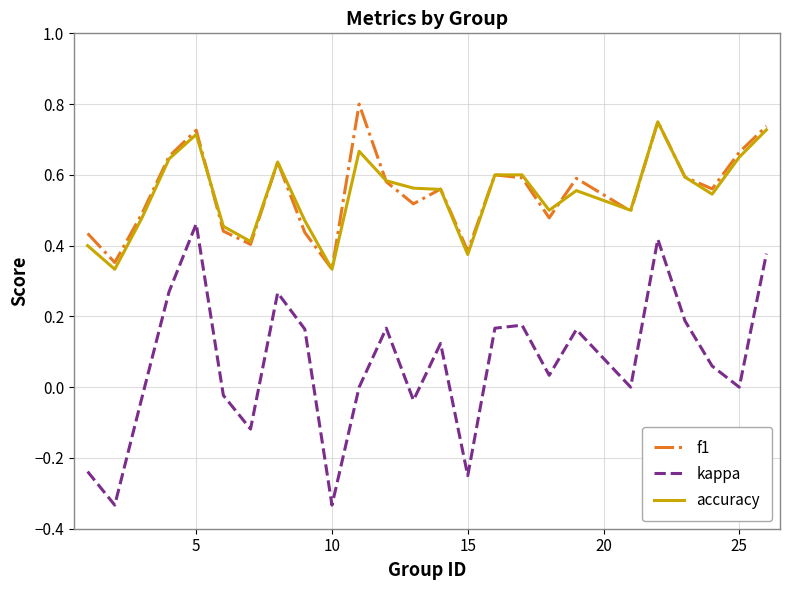

Does the chart display data point markers on the line(s)?

No